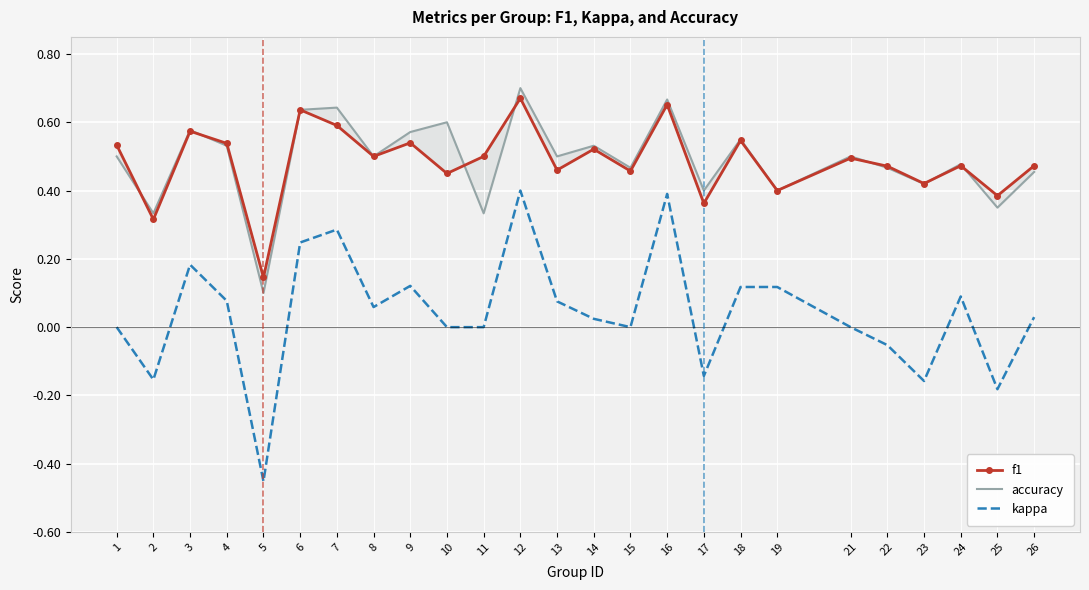

After their last crossing, which series has the higher values: accuracy or f1?

f1